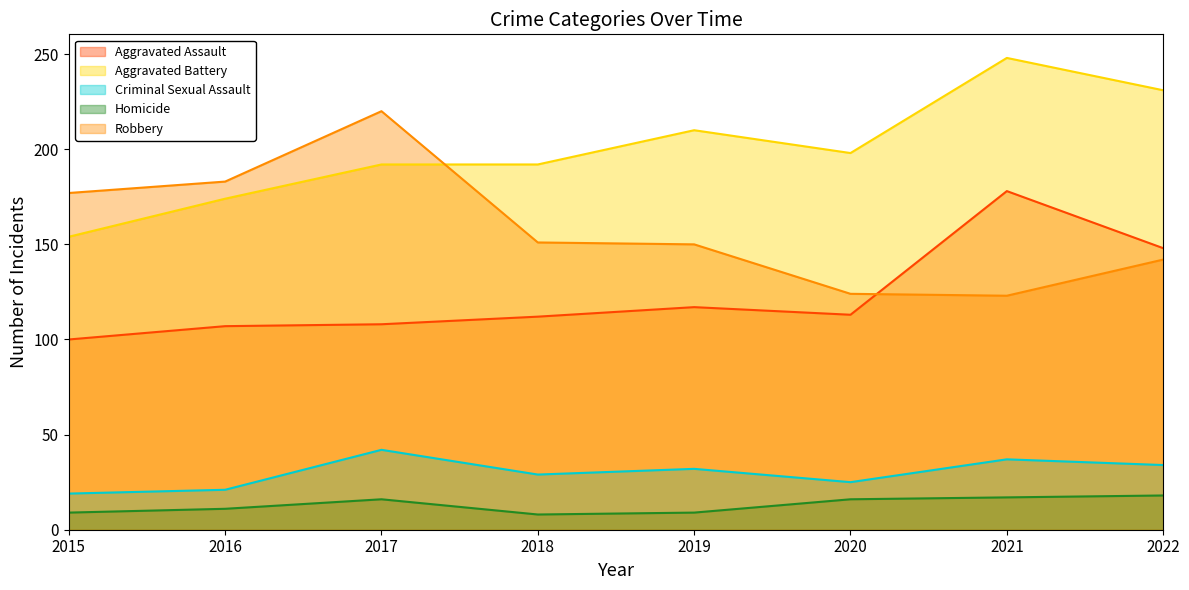

Does the chart have visible grid lines?

No